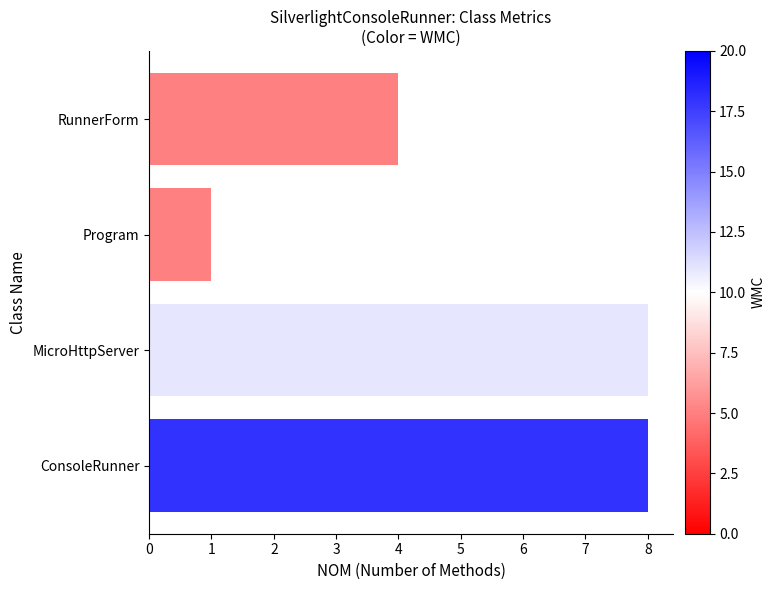

Count the number of categories in the chart.

4